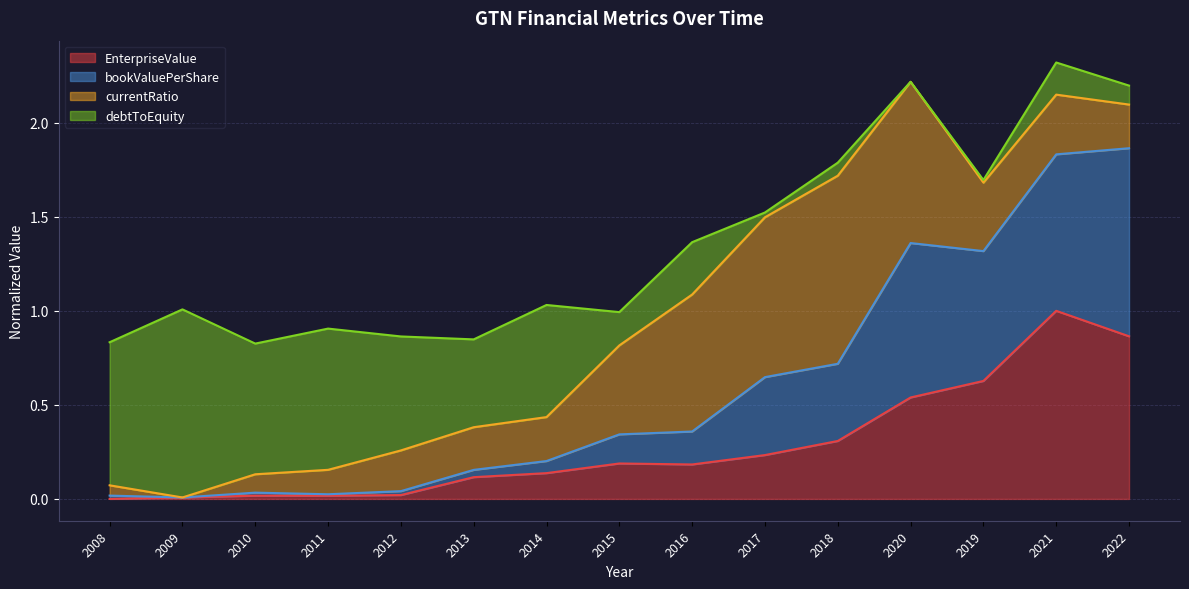

True or false: EnterpriseValue has a value of 0.1 at 2019.

False